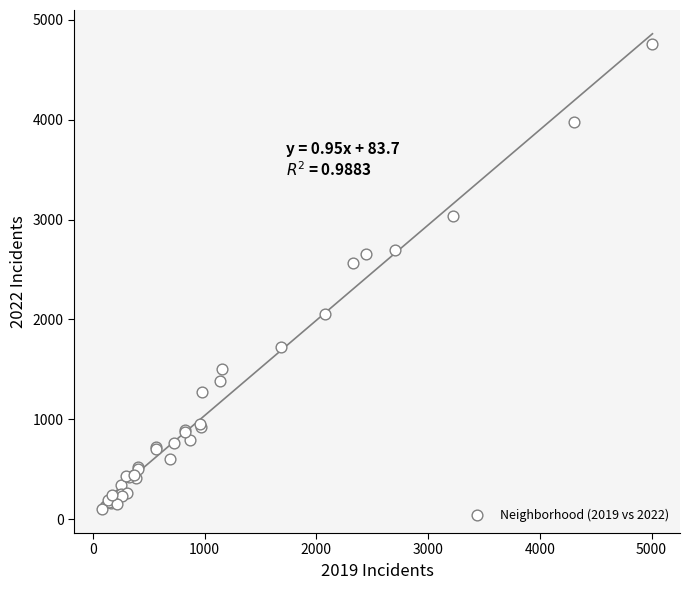

What Y value in the scatter plot is closest to 2430?

2566